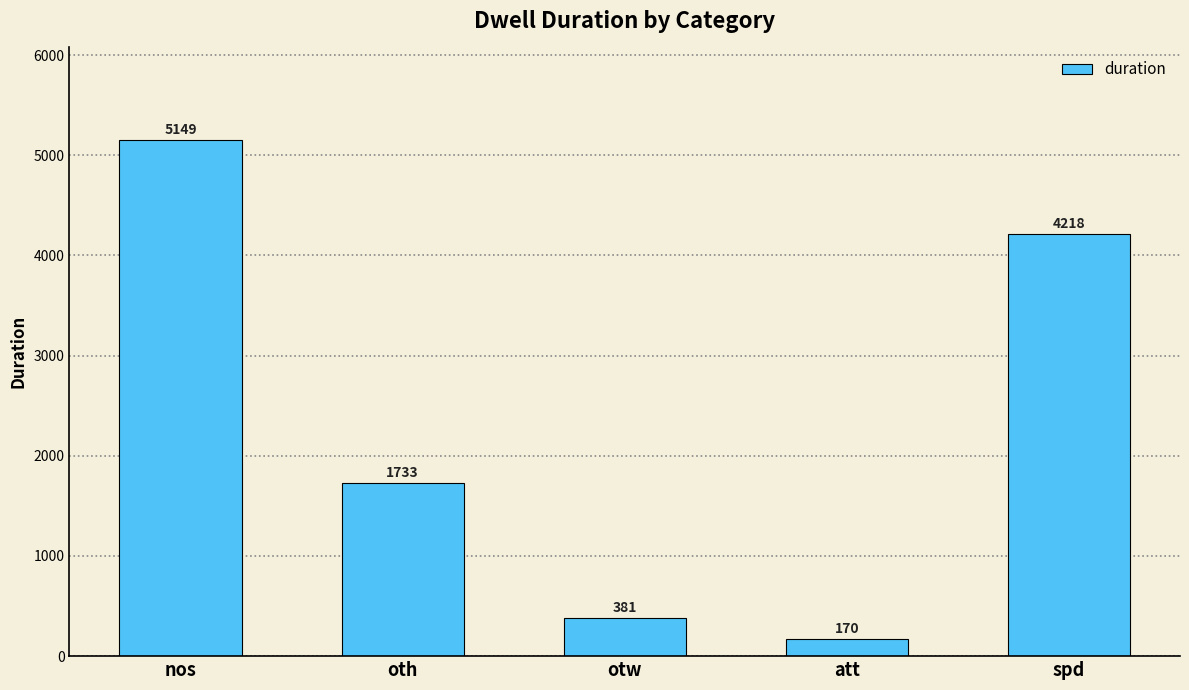

What is the label of the 1st bar from the left?

nos